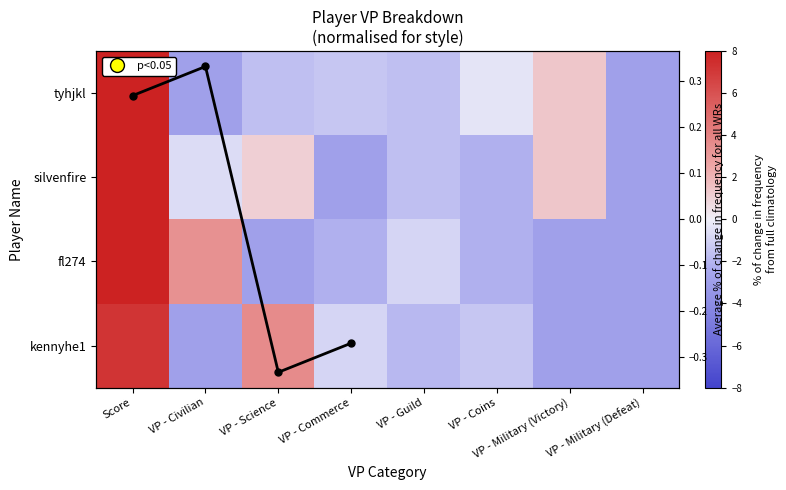

Rank the series at VP - Guild from highest to lowest value.

fl274, tyhjkl, silvenfire, kennyhe1